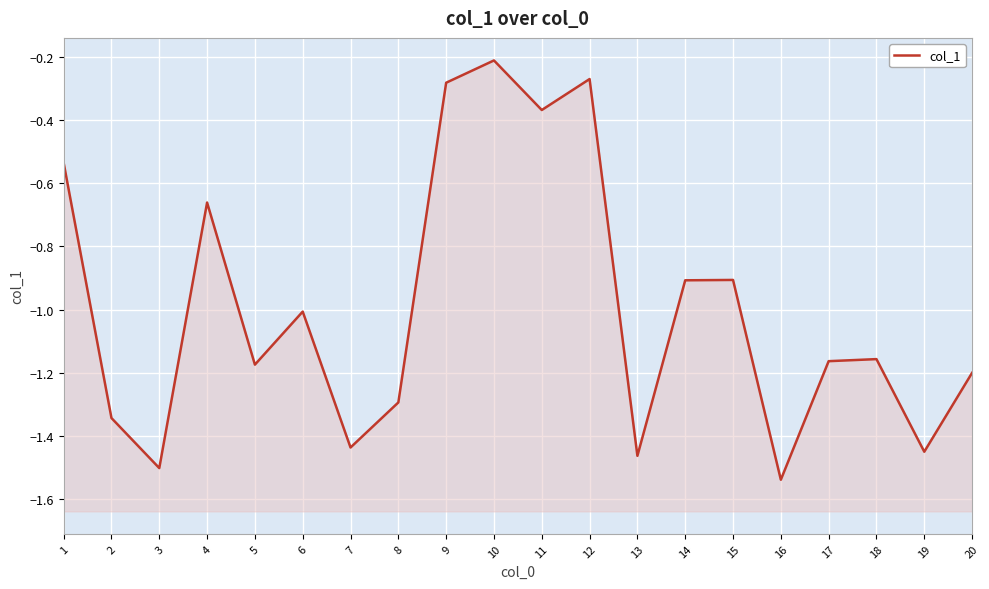

What is the value of the 19th point from the left?

-1.4